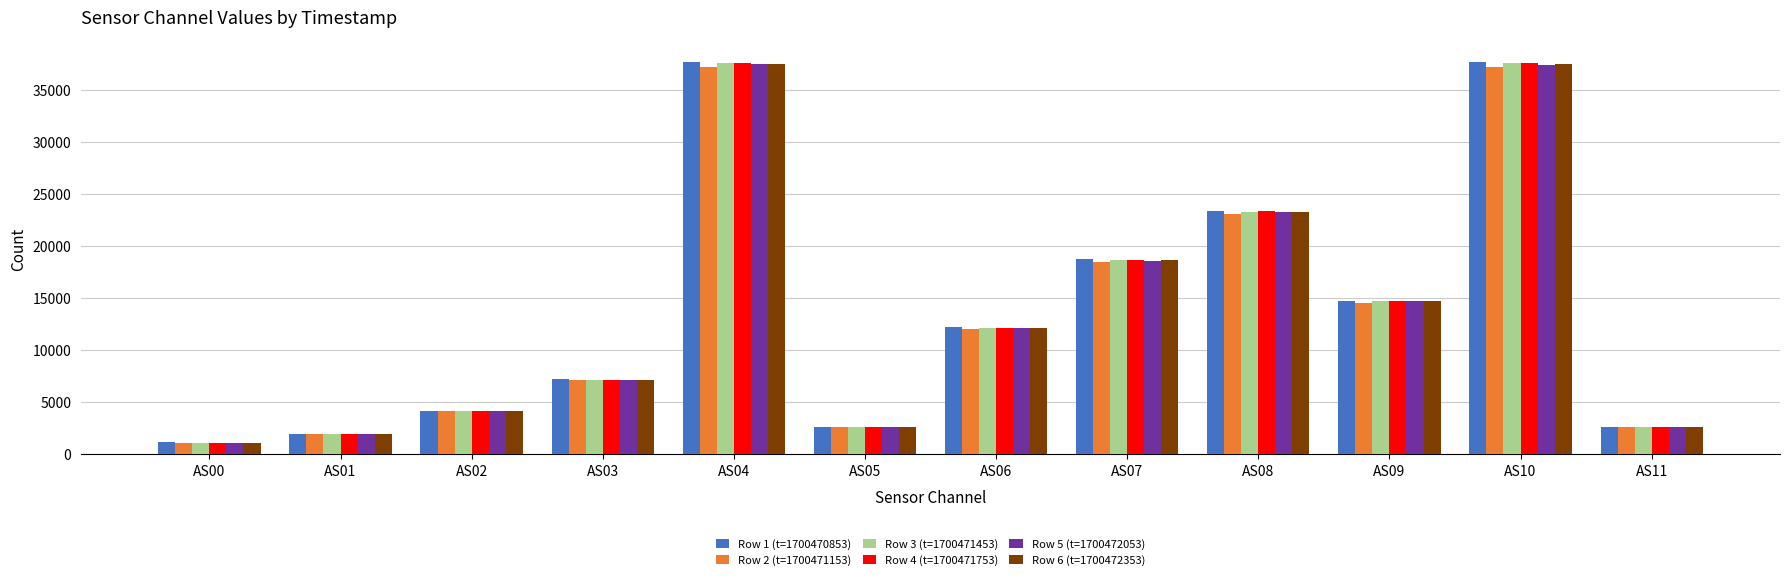

What is the greatest value displayed?

37656